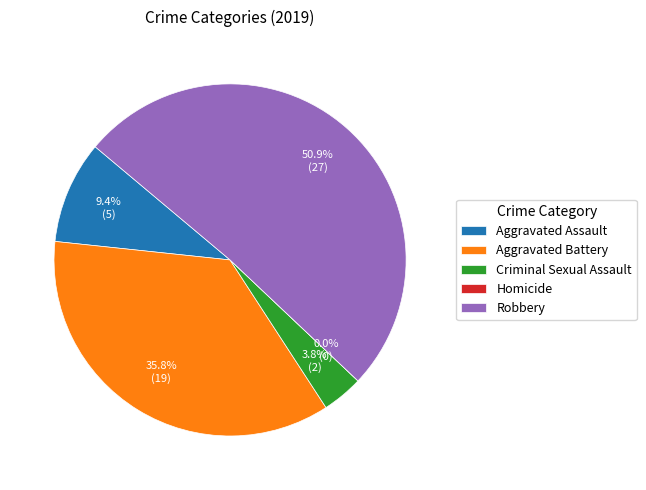

Which slice represents more than half of the pie?

Robbery